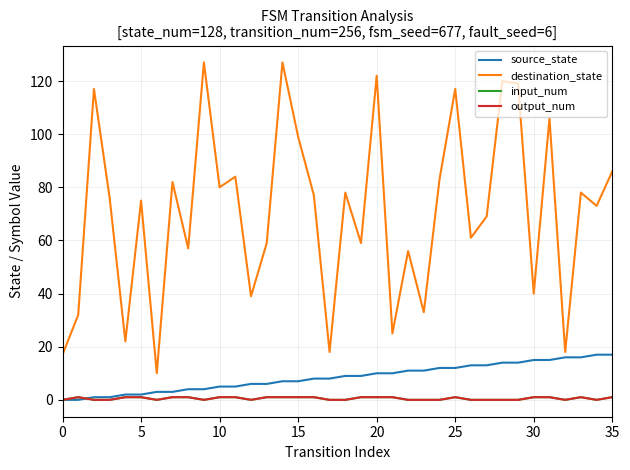

How many lines are shown in the chart?

4